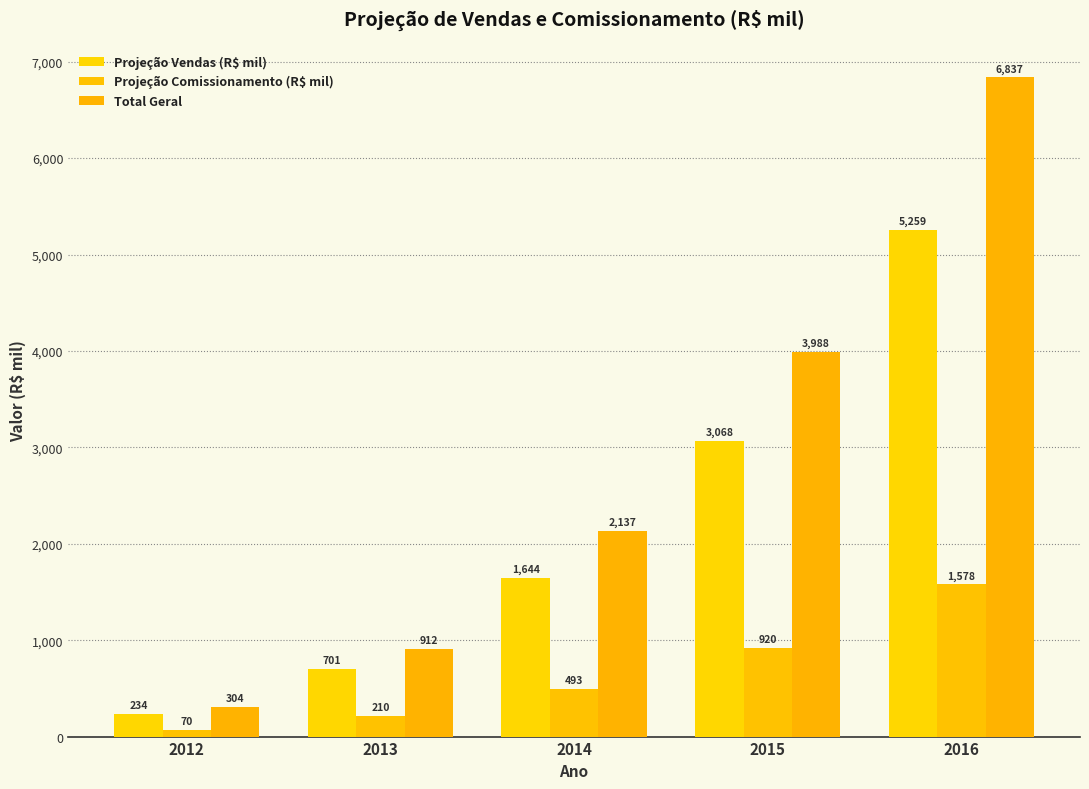

What are all the series names shown in the legend?

Projeção Vendas (R$ mil), Projeção Comissionamento (R$ mil), Total Geral